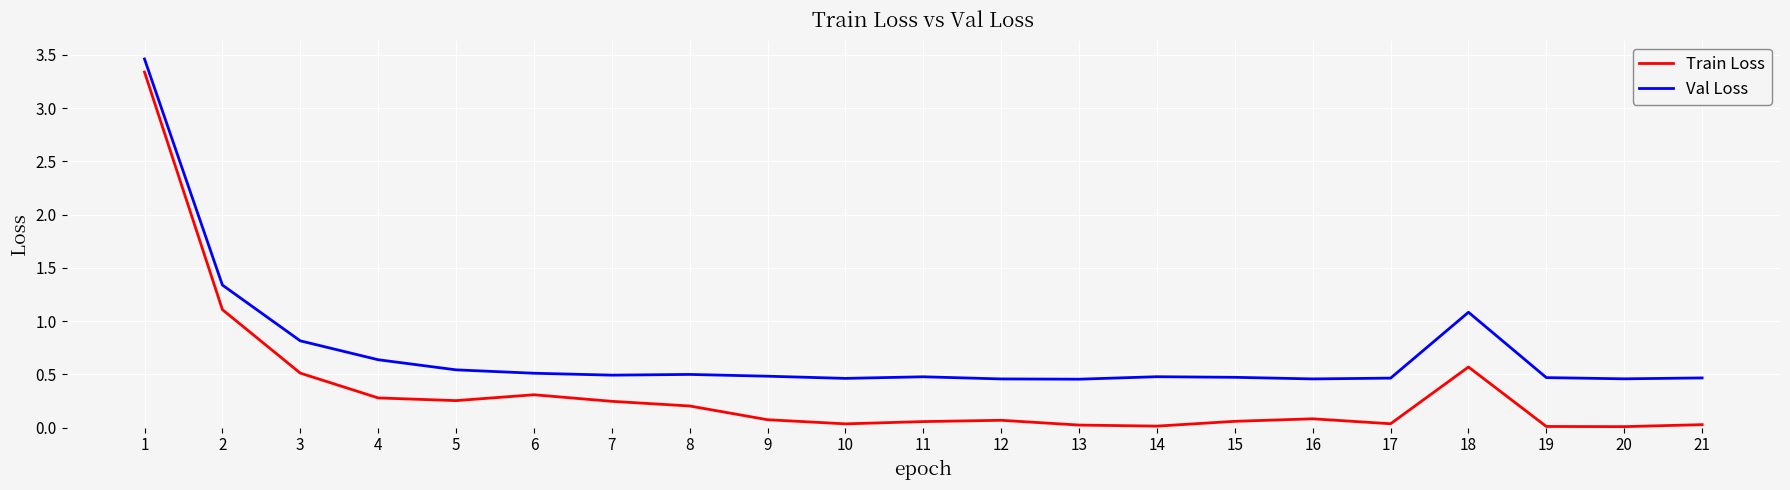

Is the value of Train Loss at 3 greater than the value of Val Loss at 20?

Yes